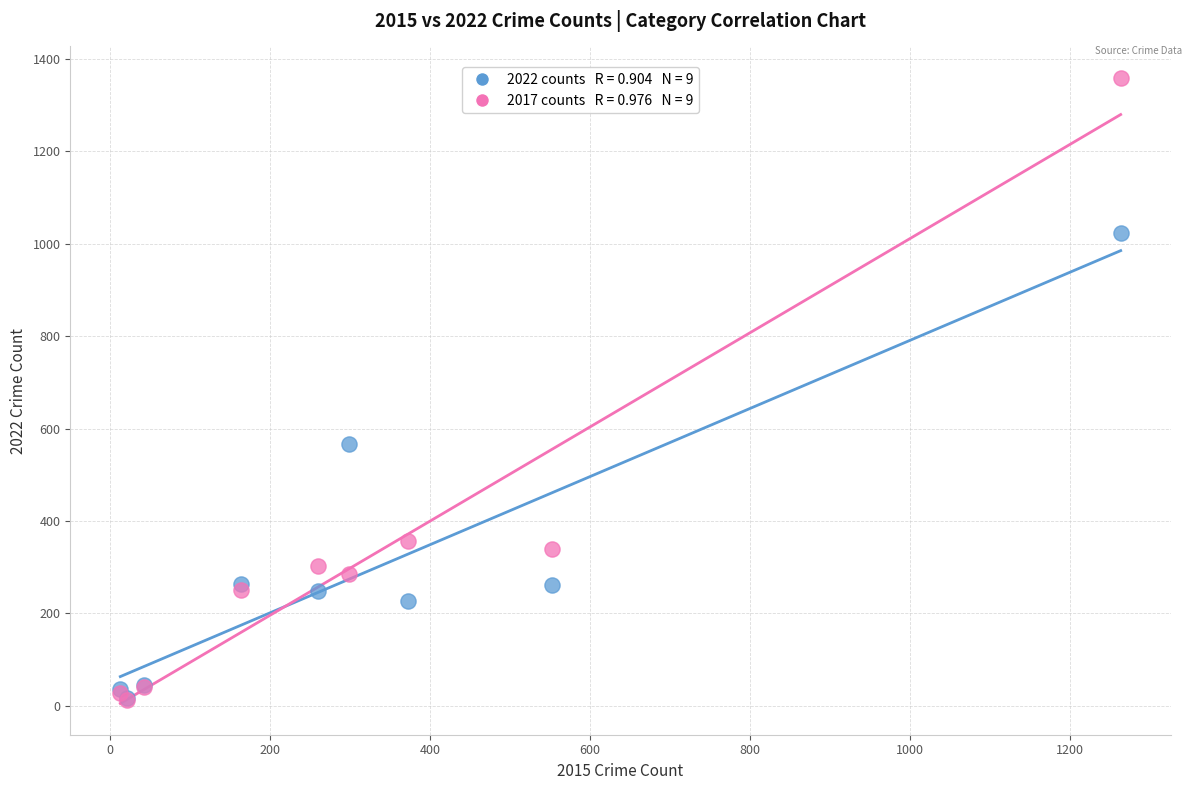

Across all series, what Y value is closest to 685?

567